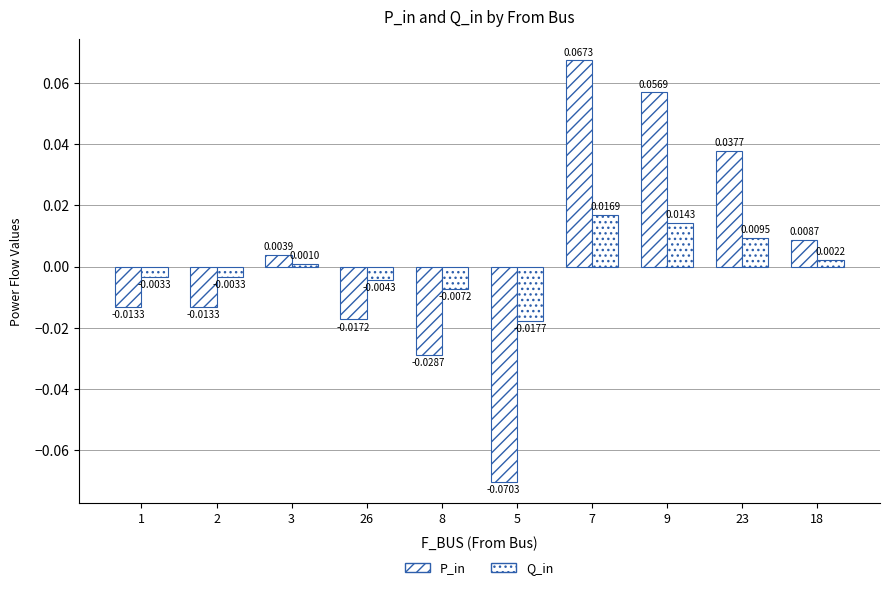

Where is P_in nearest to the value 0?

3